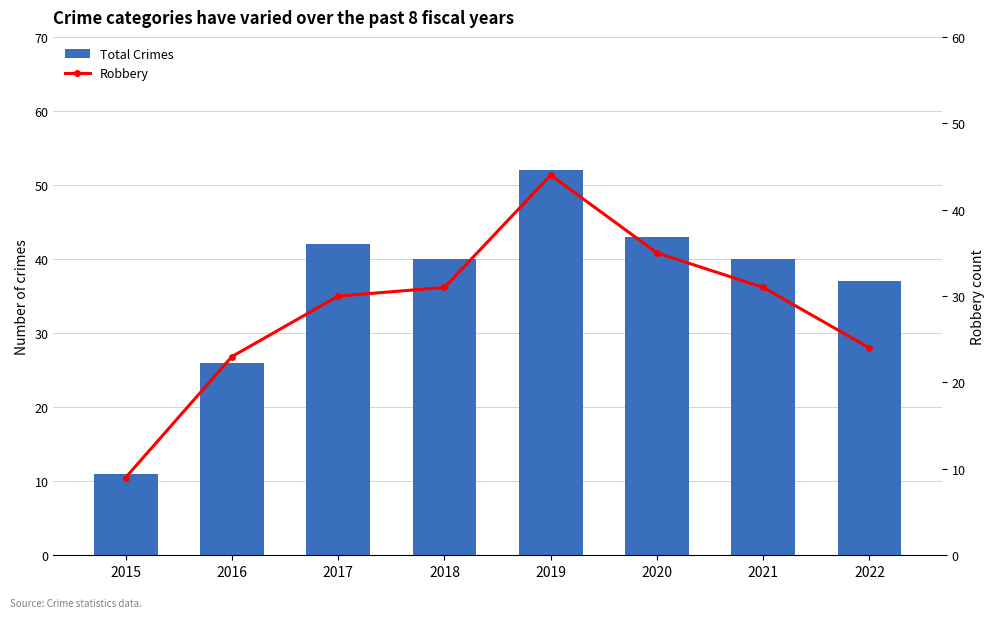

Where is Total Crimes nearest to the value 31?

2016